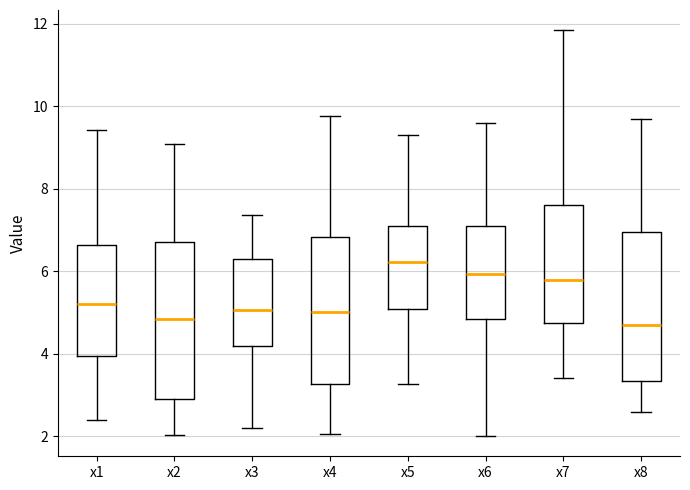

Comparing the boxes themselves (not the whiskers), which one is the tallest?

x2